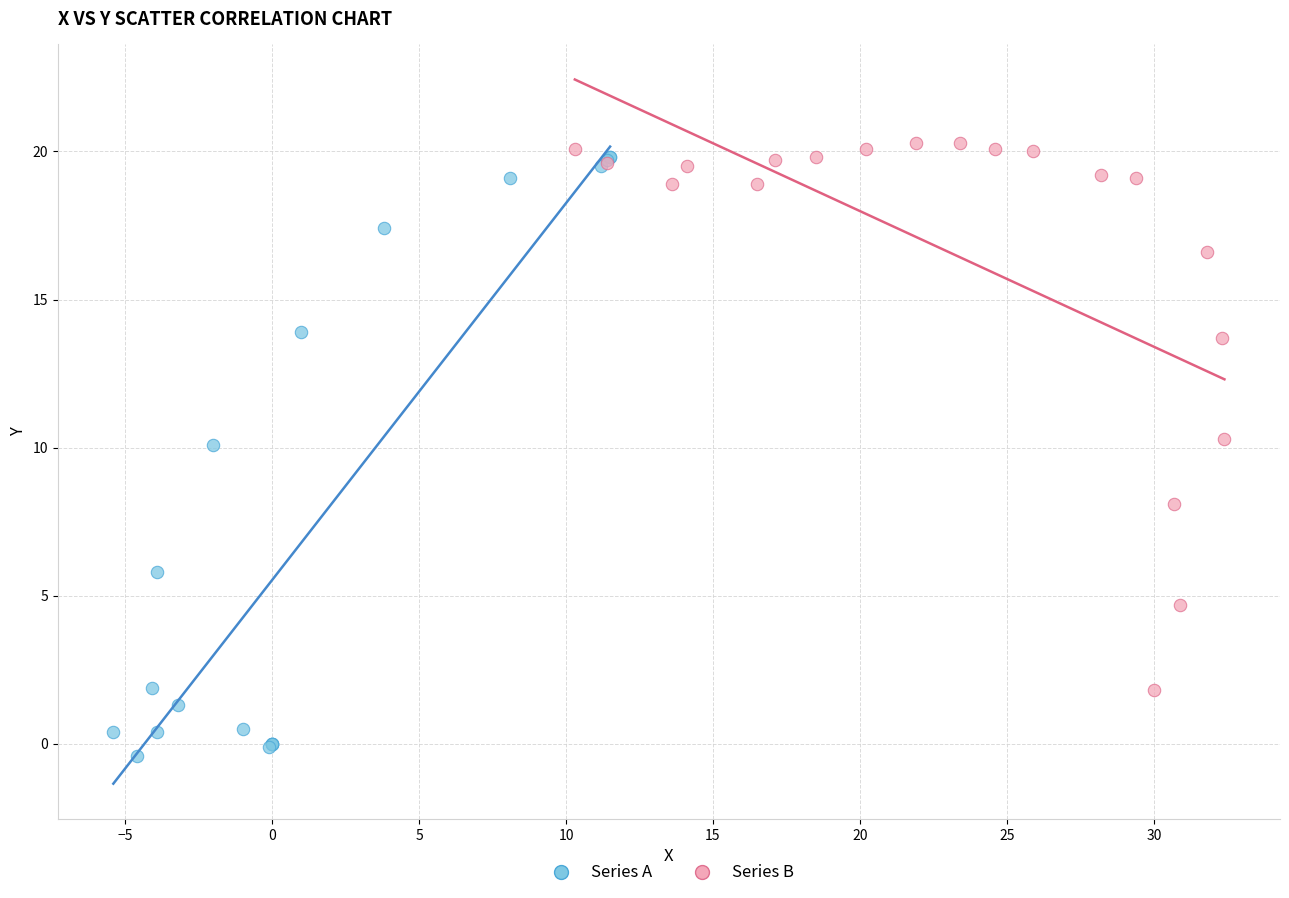

What are all the series names shown in the legend?

Series A, Series B